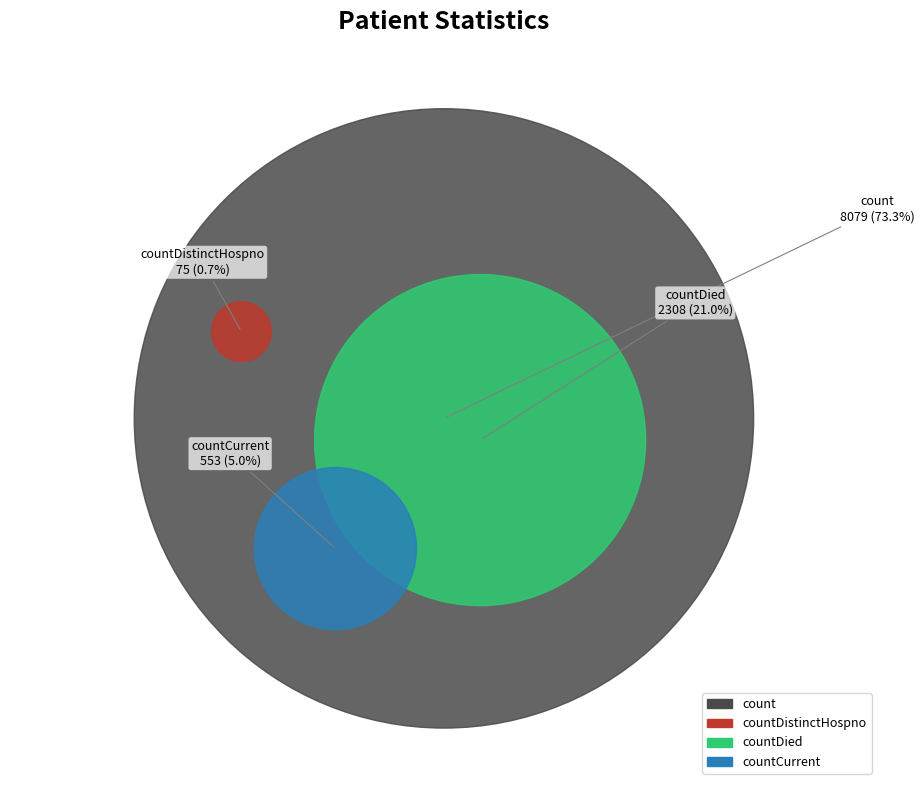

Does count represent more than half of the total?

Yes